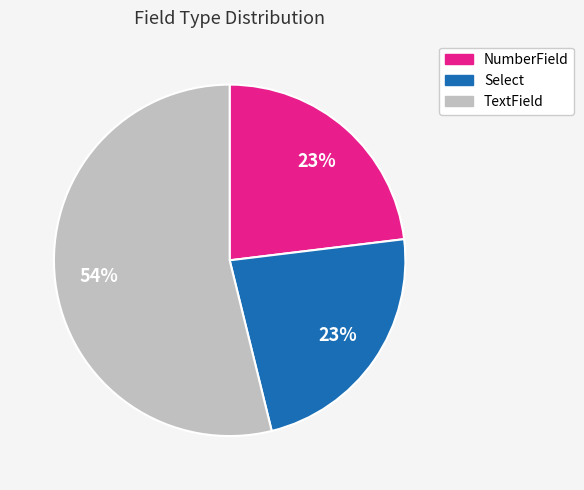

Is there a majority slice in this chart?

Yes